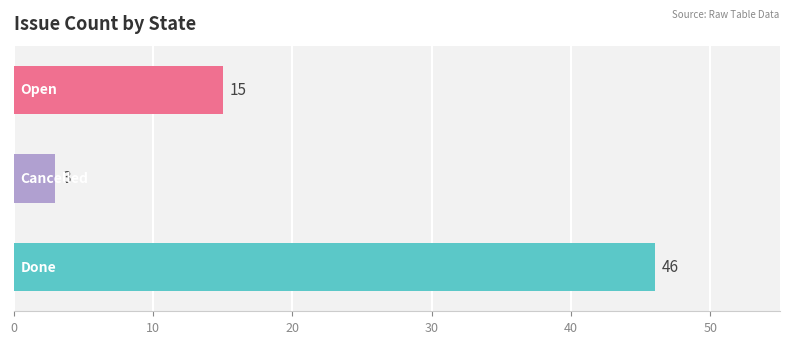

Reading bottom to top, what are all the values shown in this chart?

46	3	15